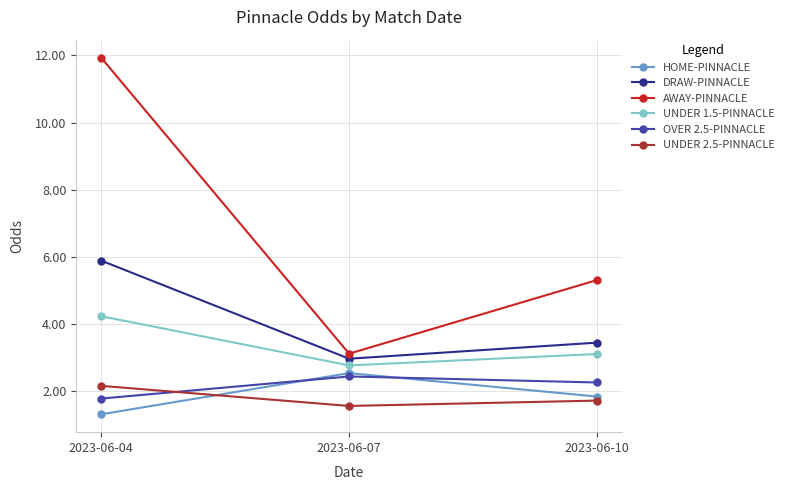

Reading left to right, what are all the values shown in this chart?

HOME-PINNACLE: 2023-06-04=1.3	2023-06-07=2.5	2023-06-10=1.8
DRAW-PINNACLE: 2023-06-04=5.9	2023-06-07=3.0	2023-06-10=3.4
AWAY-PINNACLE: 2023-06-04=11.9	2023-06-07=3.1	2023-06-10=5.3
UNDER 1.5-PINNACLE: 2023-06-04=4.2	2023-06-07=2.8	2023-06-10=3.1
OVER 2.5-PINNACLE: 2023-06-04=1.8	2023-06-07=2.4	2023-06-10=2.2
UNDER 2.5-PINNACLE: 2023-06-04=2.1	2023-06-07=1.5	2023-06-10=1.7